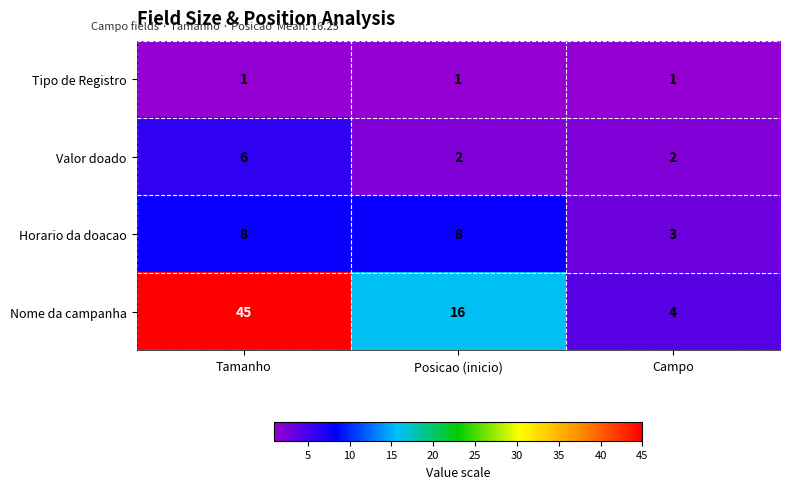

What is the sum of the Nome da campanha values at Tamanho and Posicao (inicio)?

61